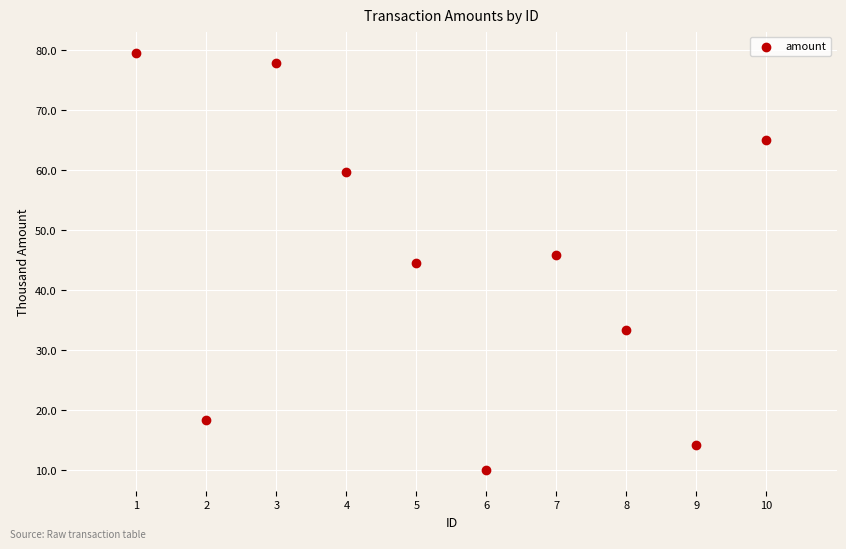

What is the average X value?

5.5